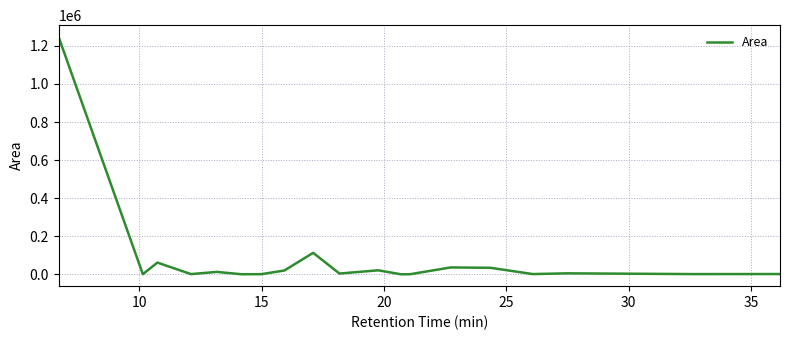

What is the difference between the maximum and minimum values?

1246354